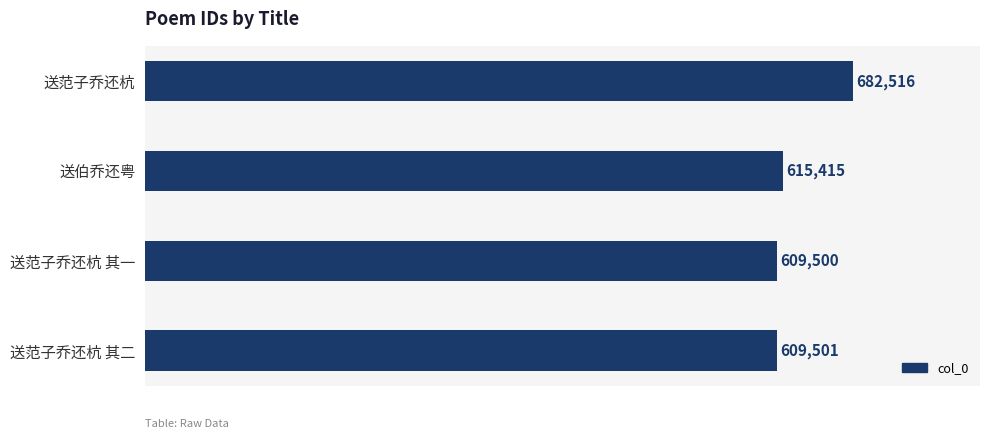

Reading top to bottom, what are all the values shown in this chart?

送范子乔还杭=682516	送伯乔还粤=615415	送范子乔还杭 其一=609500	送范子乔还杭 其二=609501